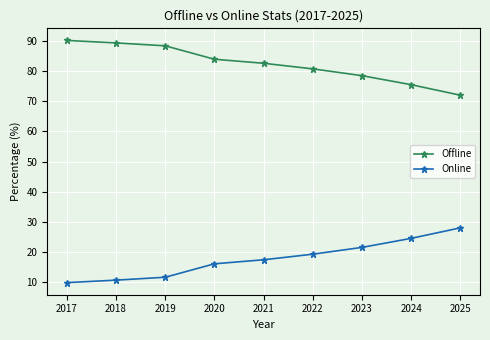

What is the value of the Offline point at the 5th from the left?

82.6